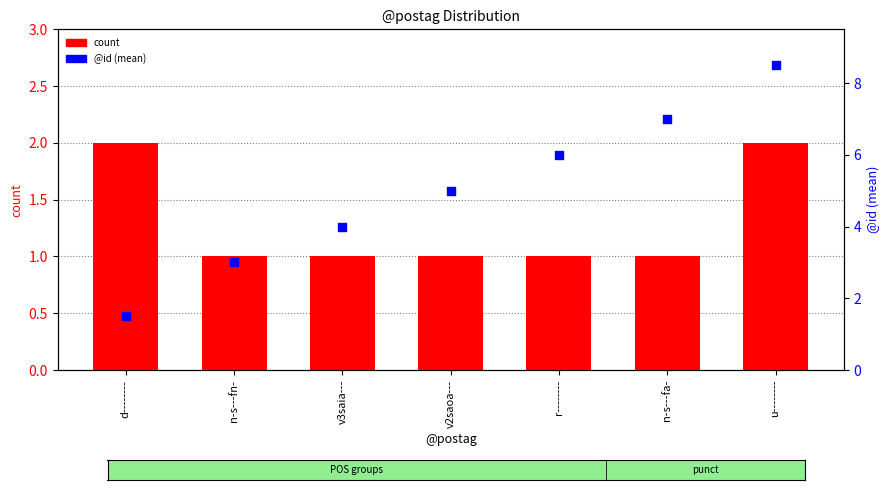

At how many categories does at least one series exceed 2?

6